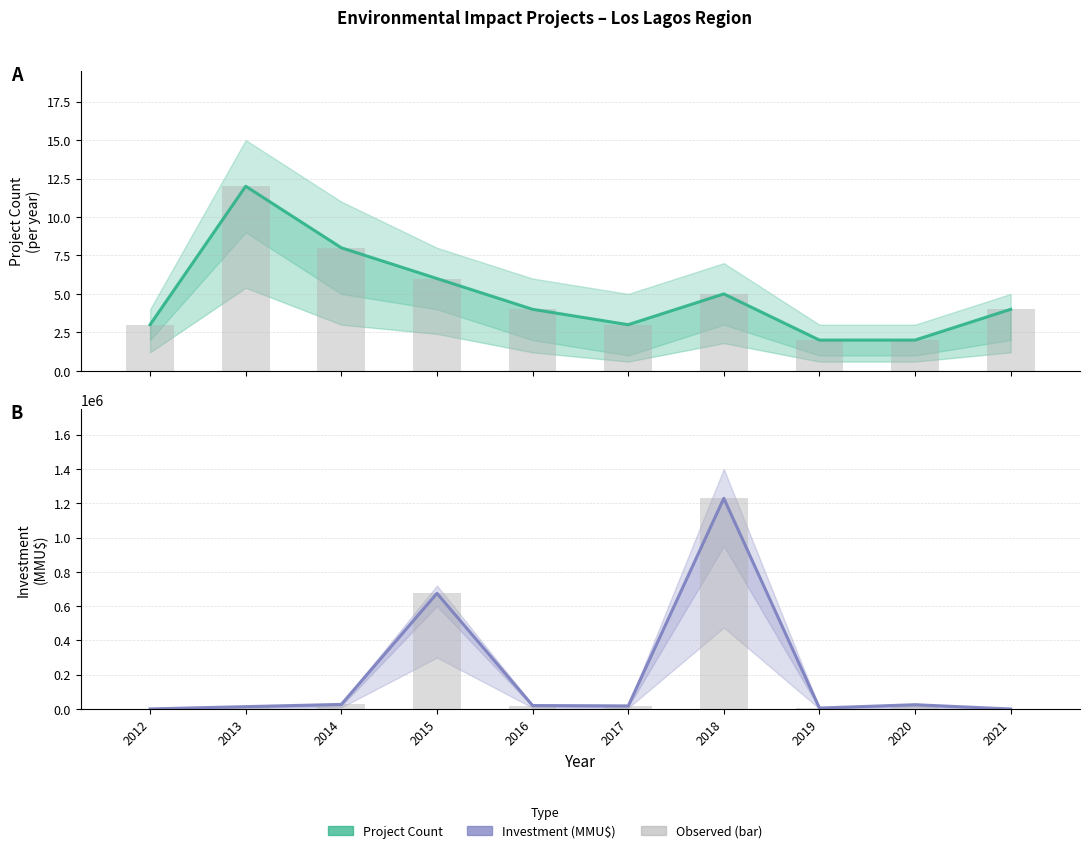

What is the value of the Project Count bar at the 8th from the left?

2